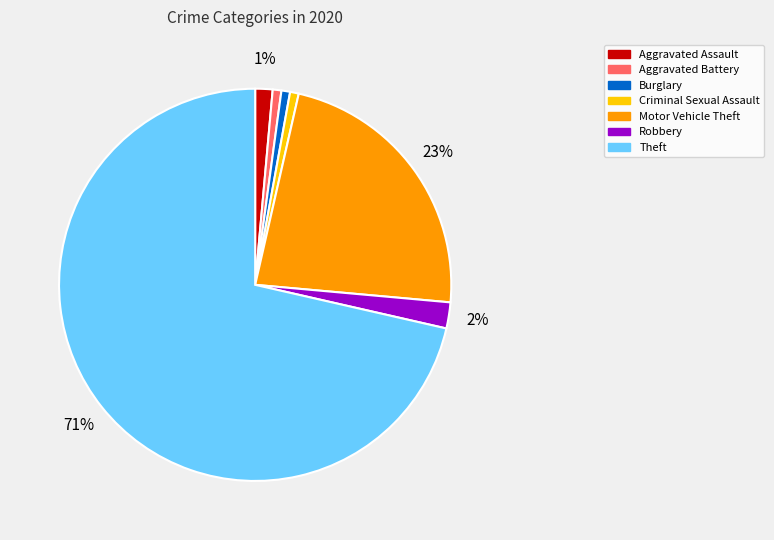

How many segments does this pie chart have?

7